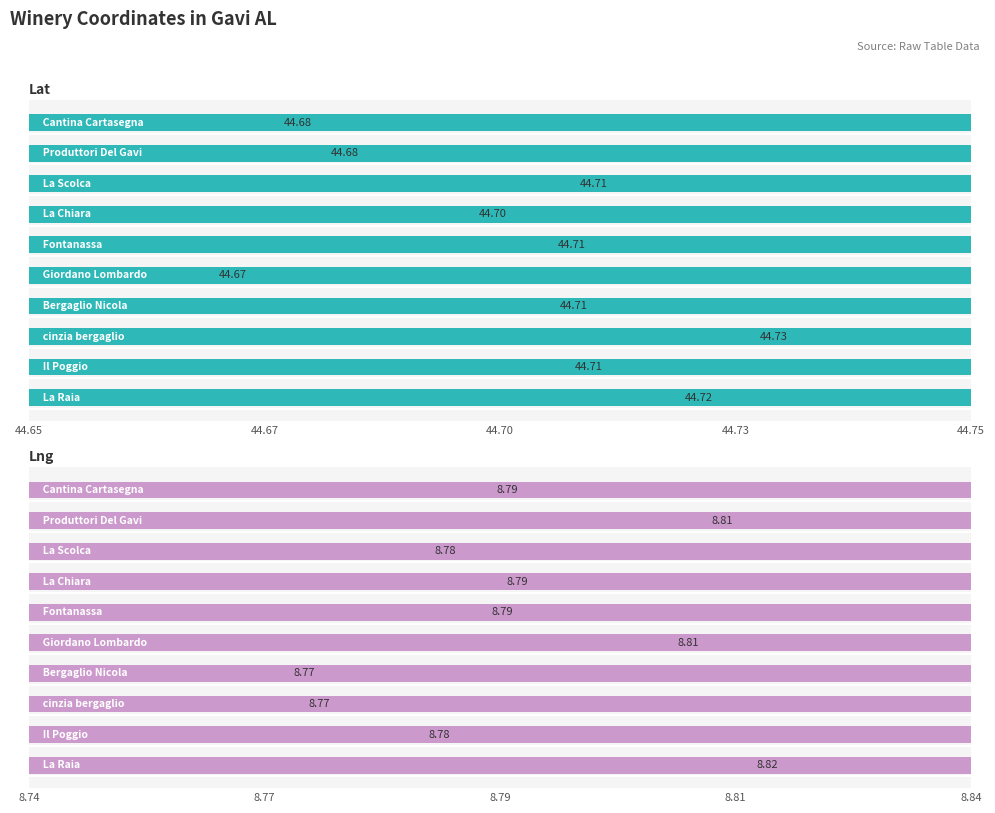

Rank the series by their maximum value, from lowest to highest.

Lng, Lat